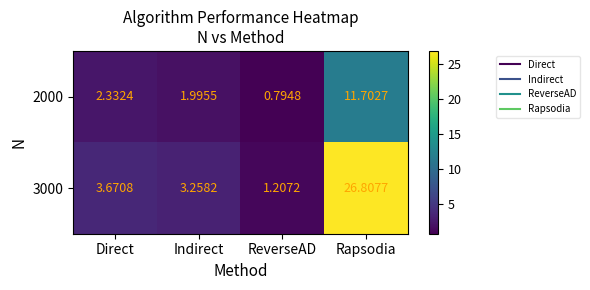

List the labels in order of 3000 value, largest first.

Rapsodia, Direct, Indirect, ReverseAD